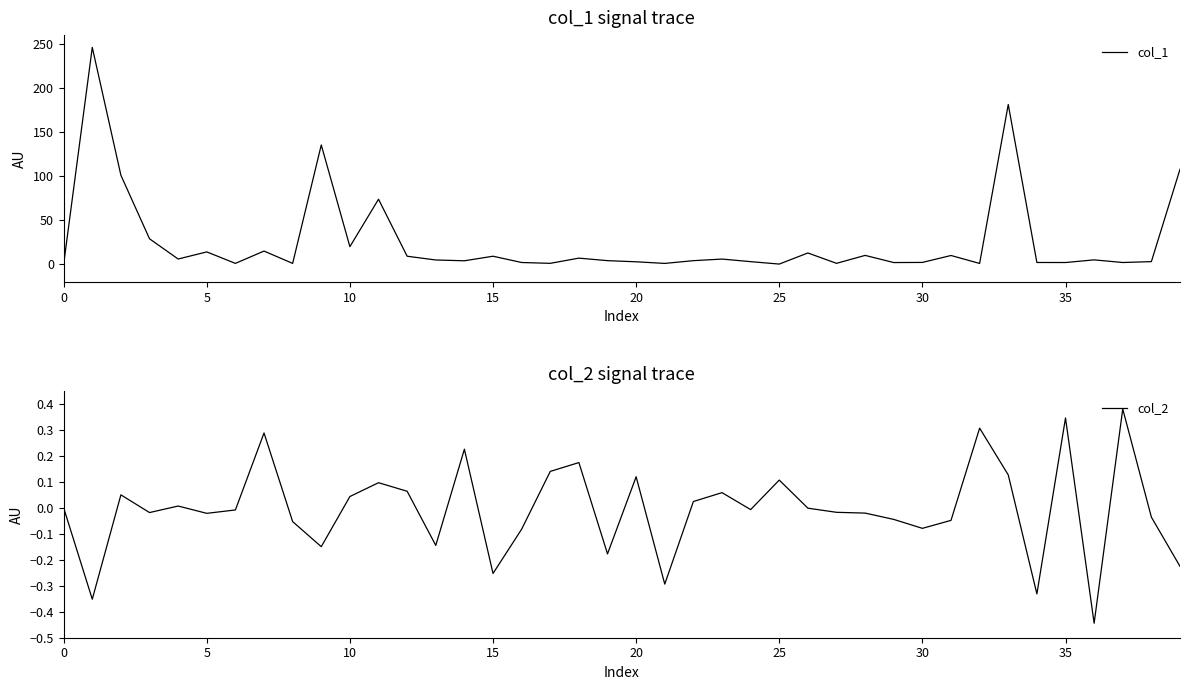

What is the maximum value for col_1?

246.1